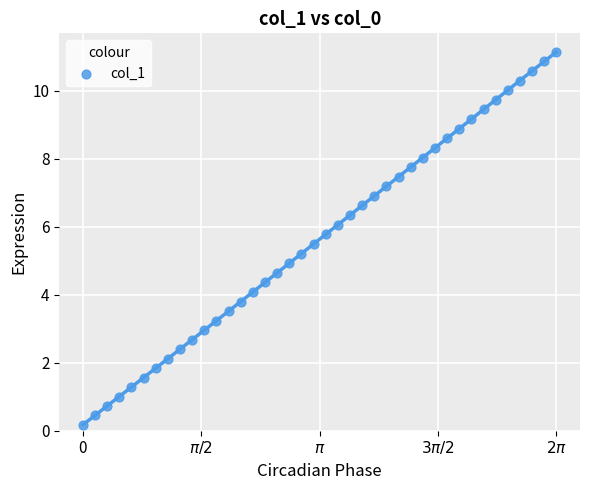

What is the range of Y values (max minus min)?

11.0